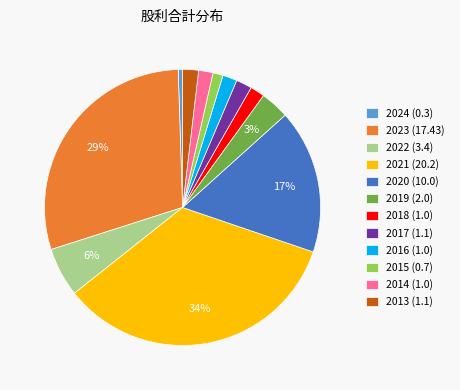

Is 2024 (0.3) the majority of the pie?

No